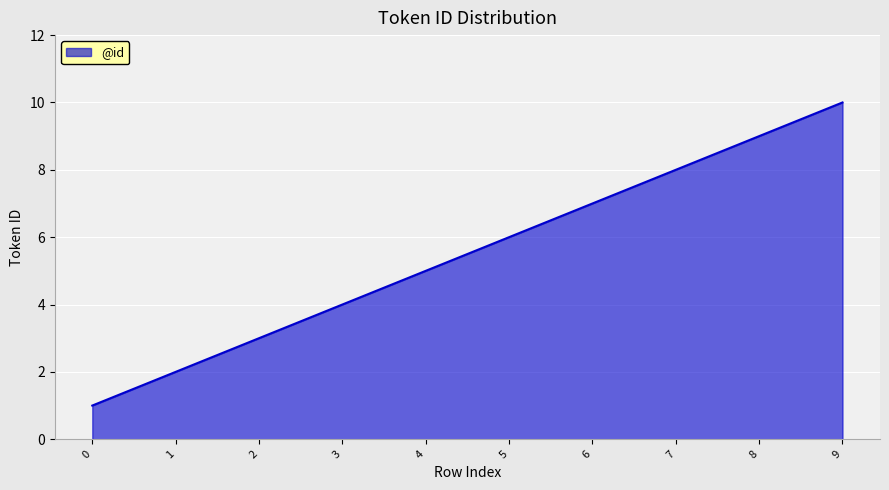

List the labels in order of value, largest first.

9, 8, 7, 6, 5, 4, 3, 2, 1, 0